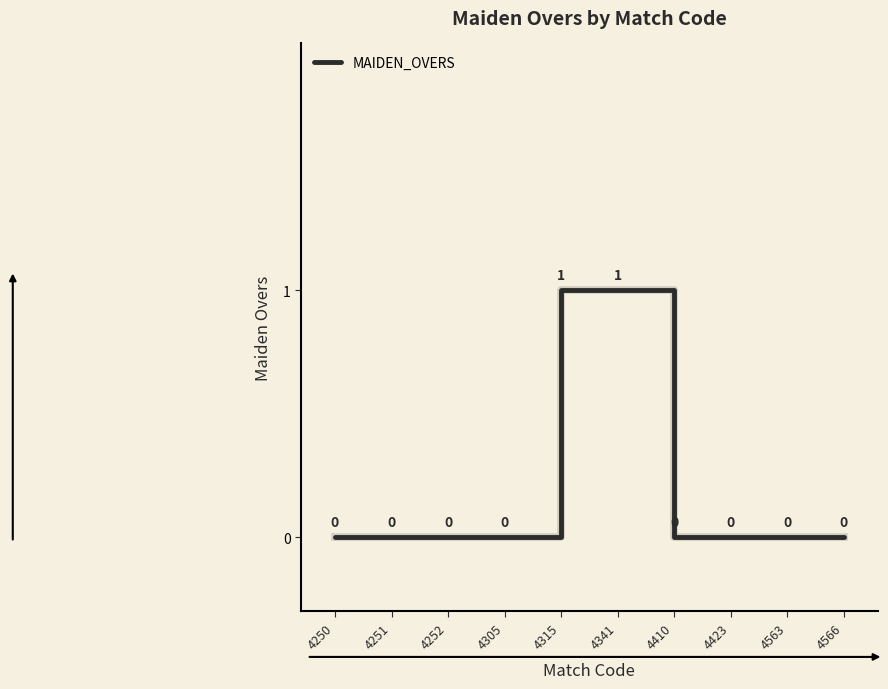

The value at 4252 is 1. True or false?

False